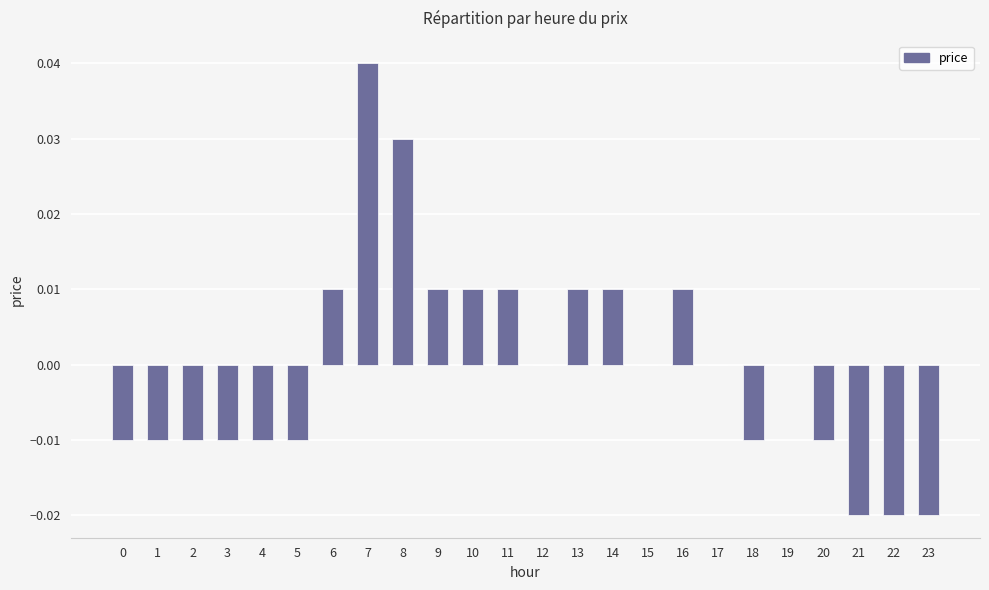

Count the number of data series in this chart.

1